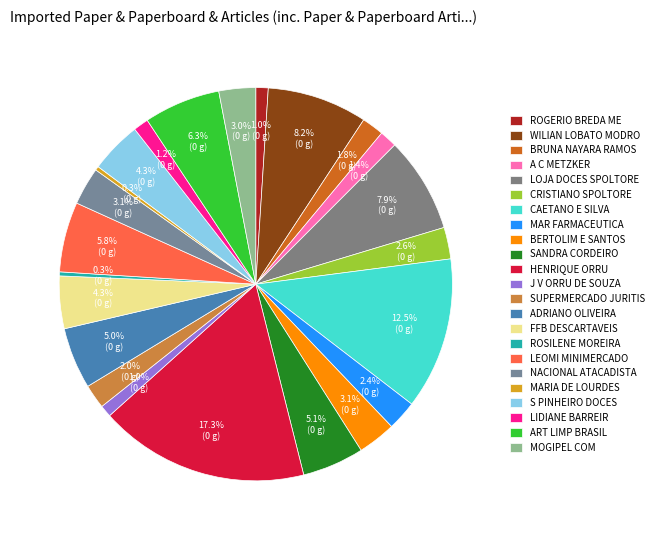

What percentage is NOT represented by MARIA DE LOURDES?

99.7%